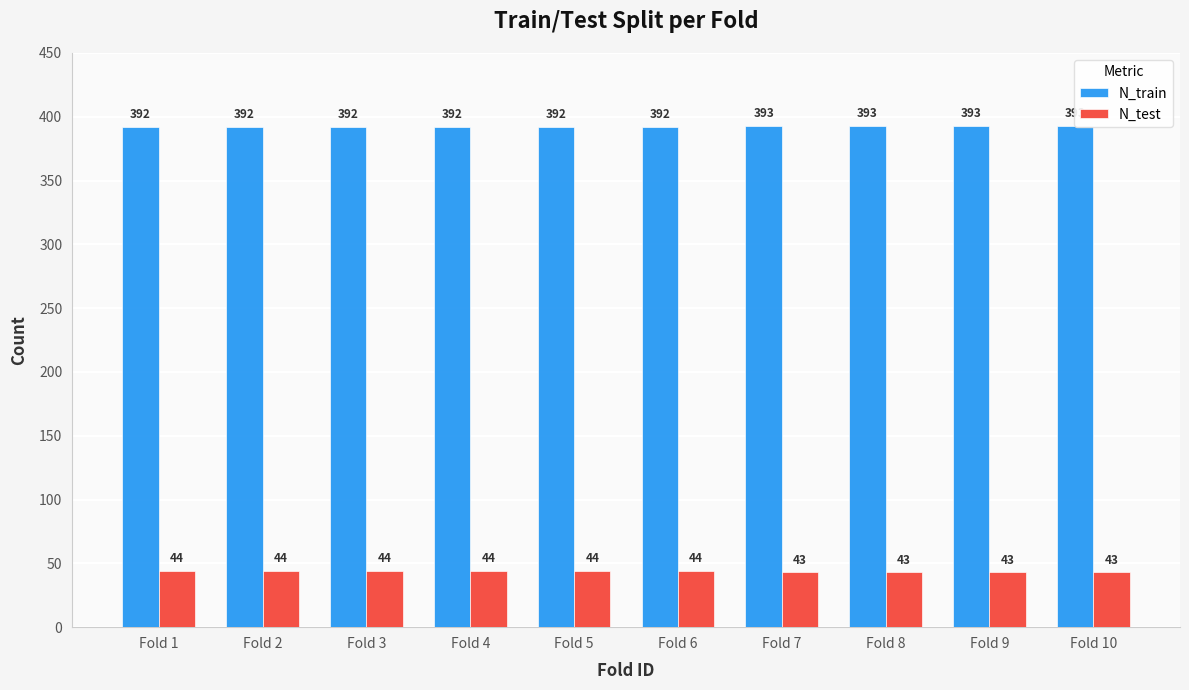

The value of N_train at Fold 6 is 271. True or false?

False